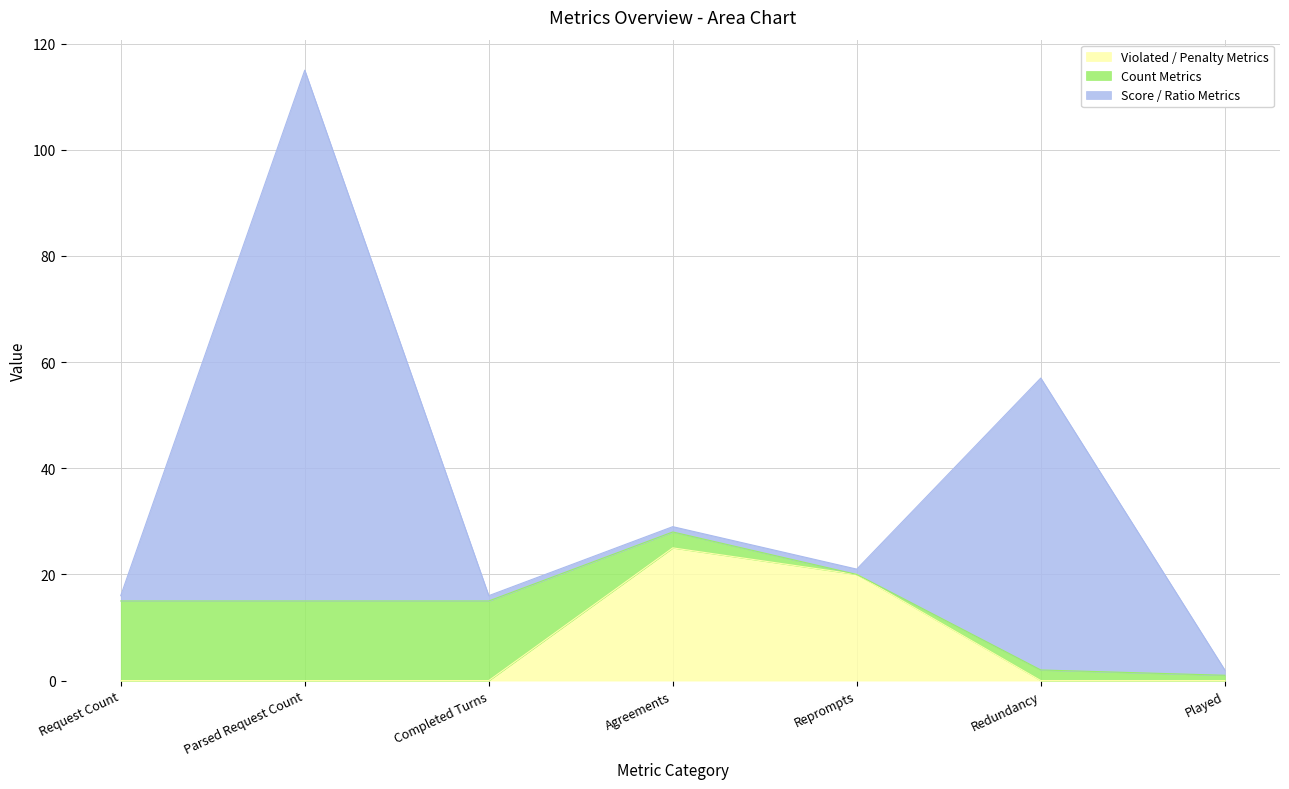

What is the label of the 2nd point from the right?

Redundancy